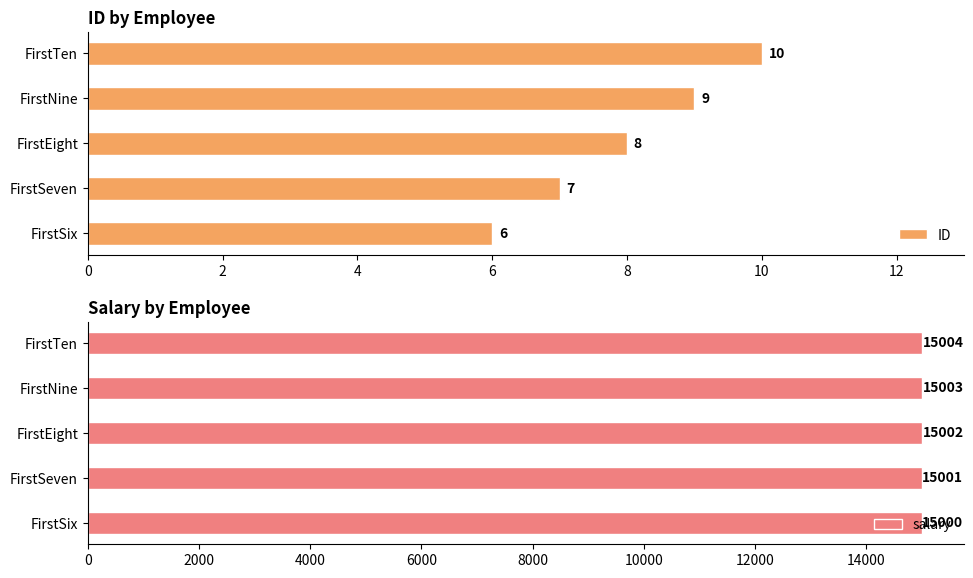

What is the average value of the salary series?

15002